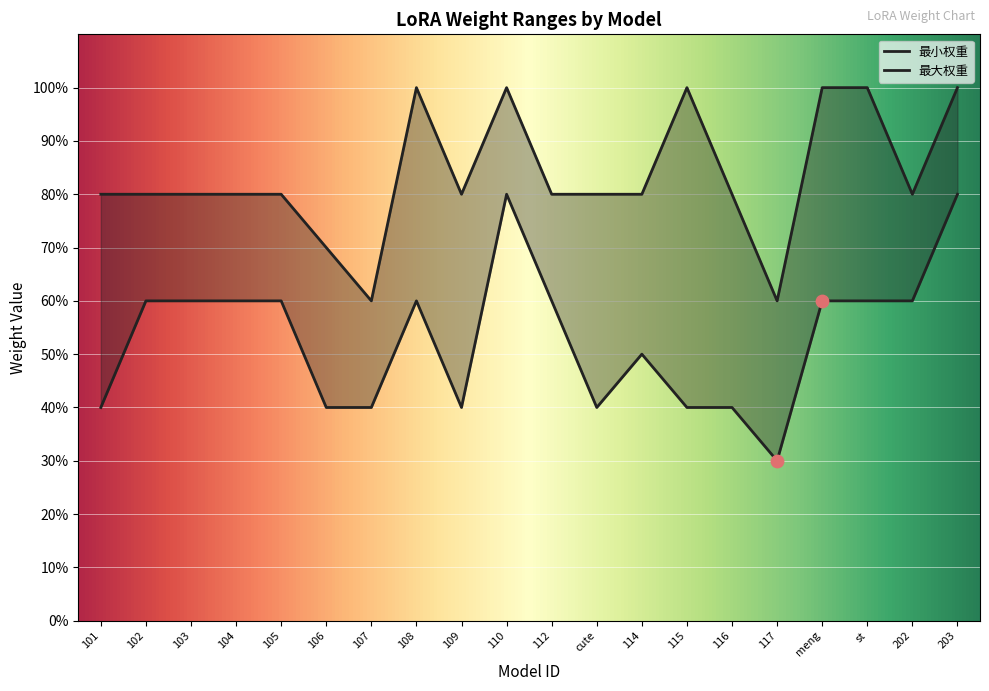

Which series reaches the maximum Y coordinate?

最大权重